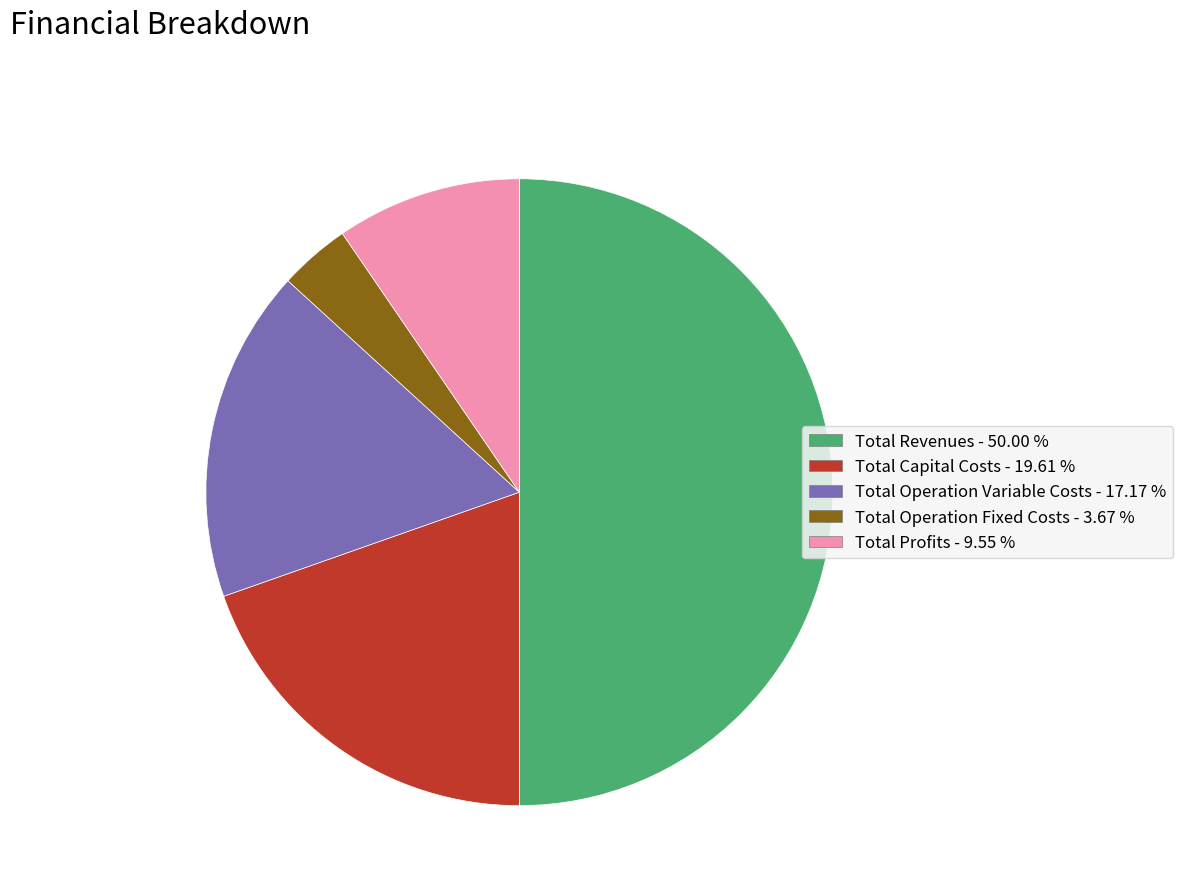

How many slices are in this pie chart?

5